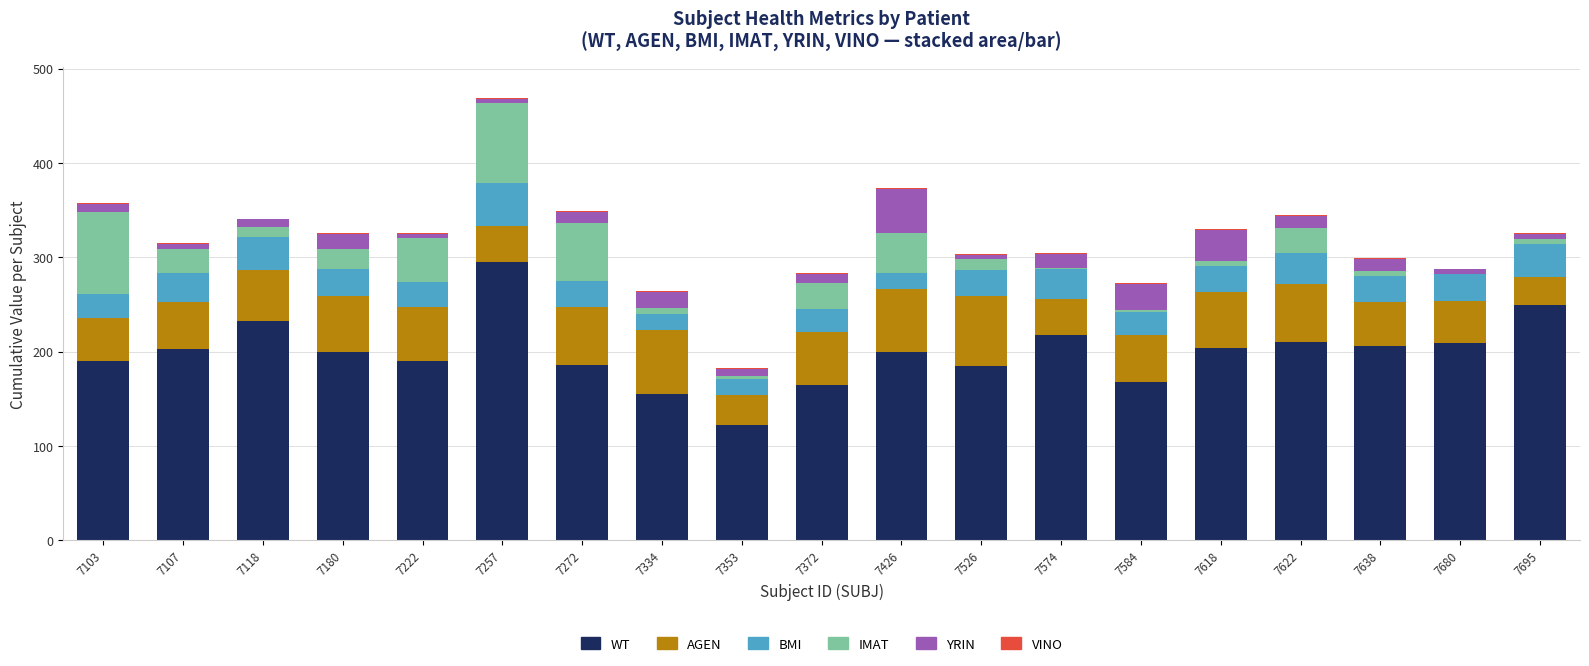

At which category is the sum across all series the highest?

7257